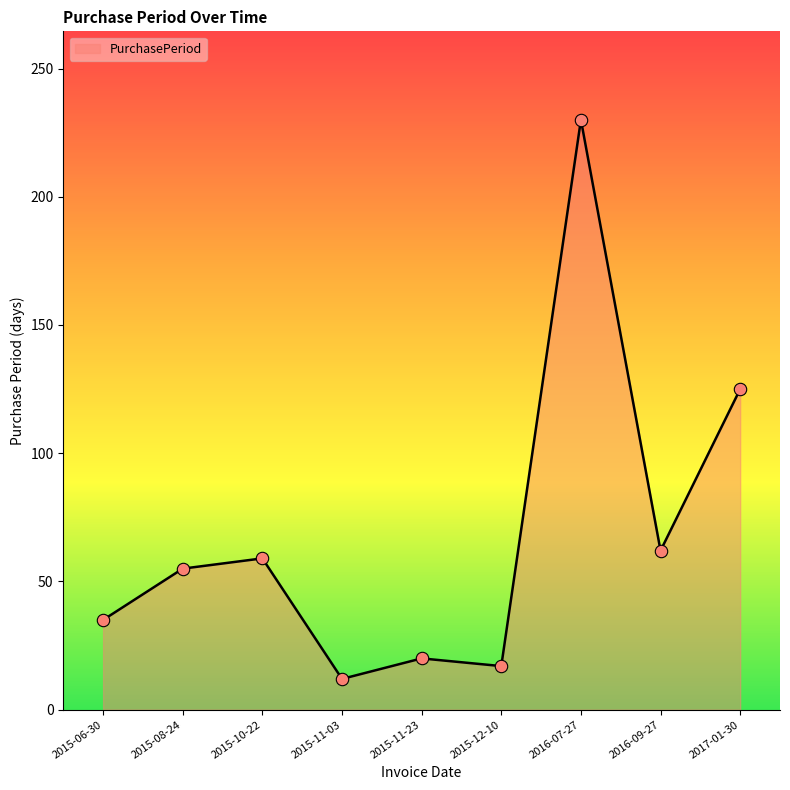

What is the change in value from 2015-08-24 to 2017-01-30?

+70